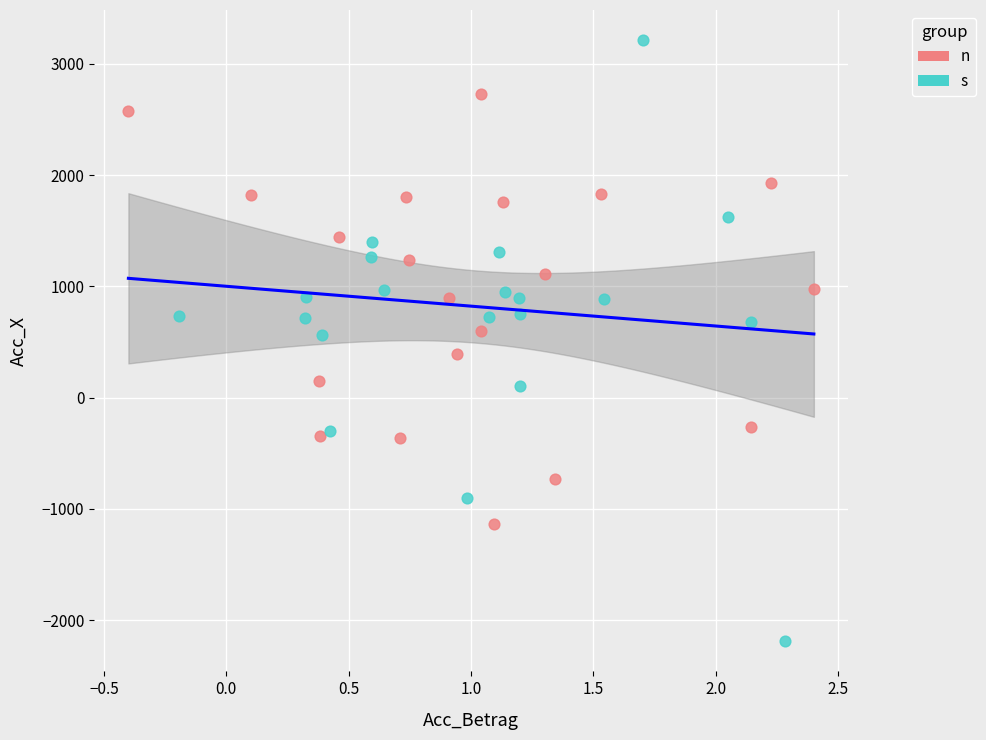

Which series contains the highest Y value?

s